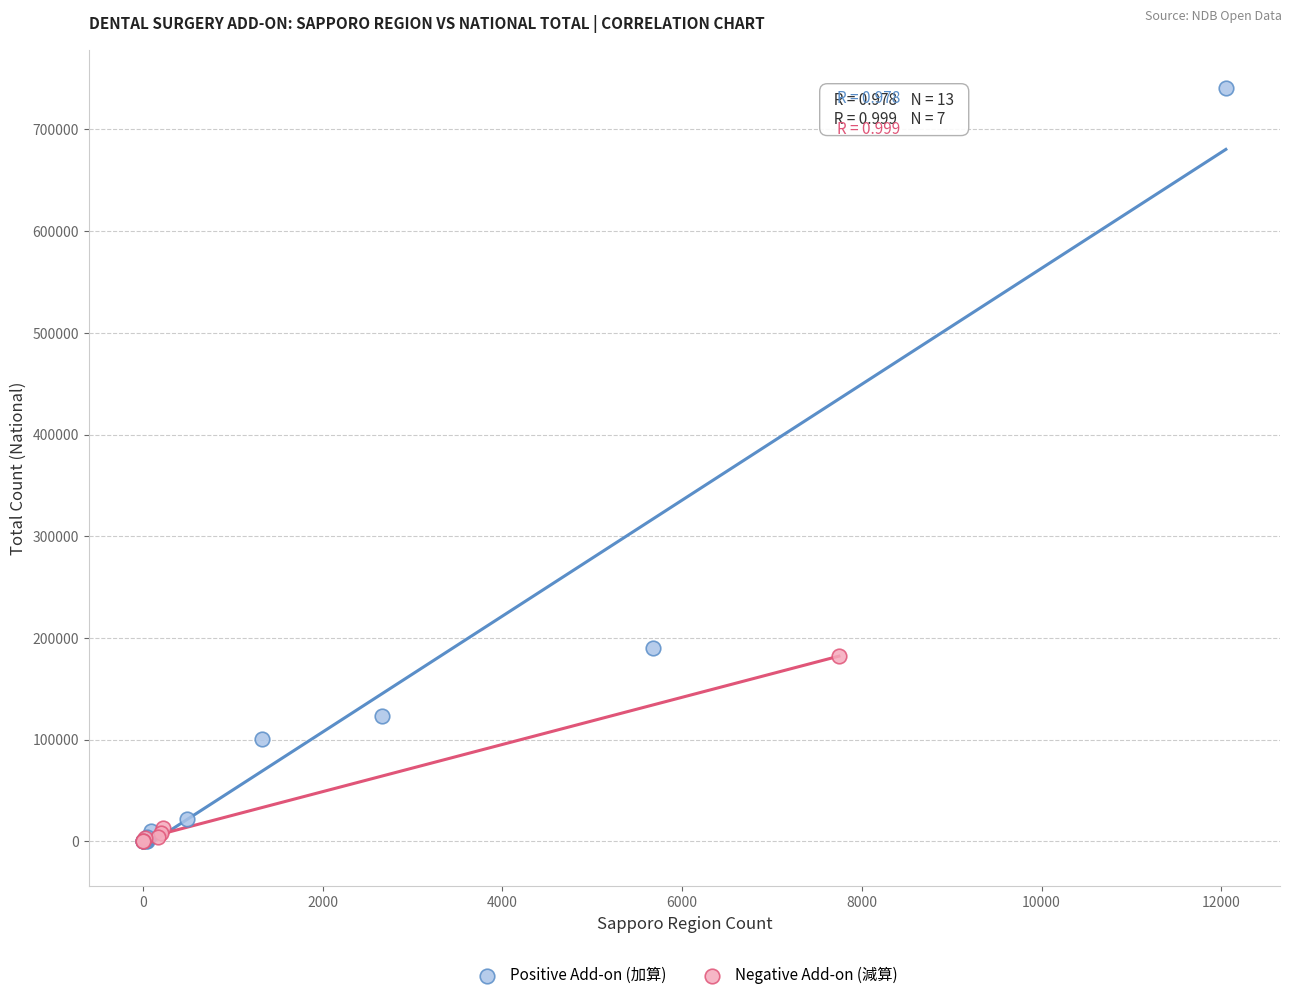

Which series reaches the maximum Y coordinate?

Positive Add-on (加算)